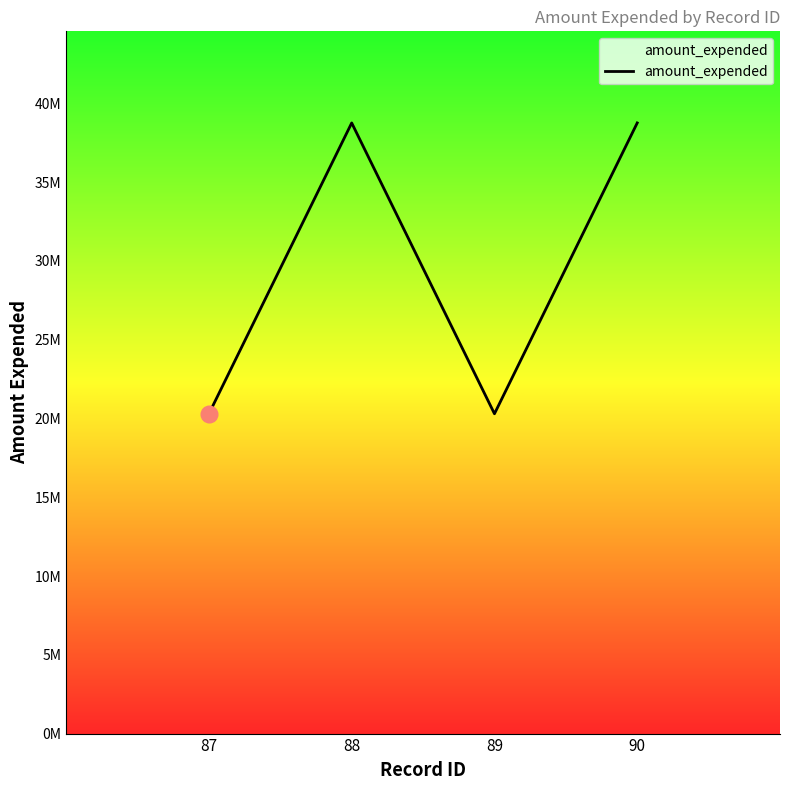

Does the chart have visible grid lines?

No